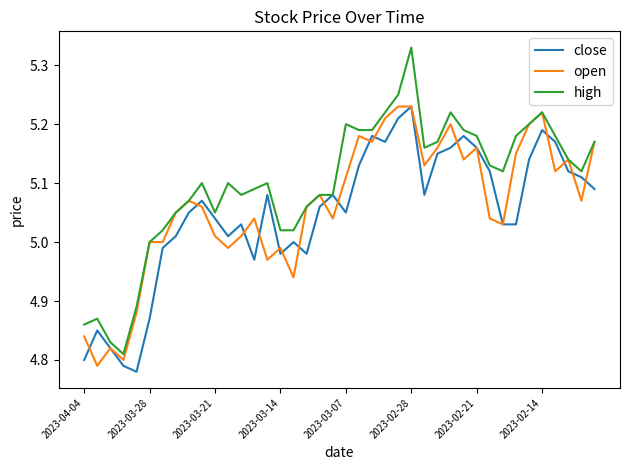

Which series has the largest total across all categories?

high